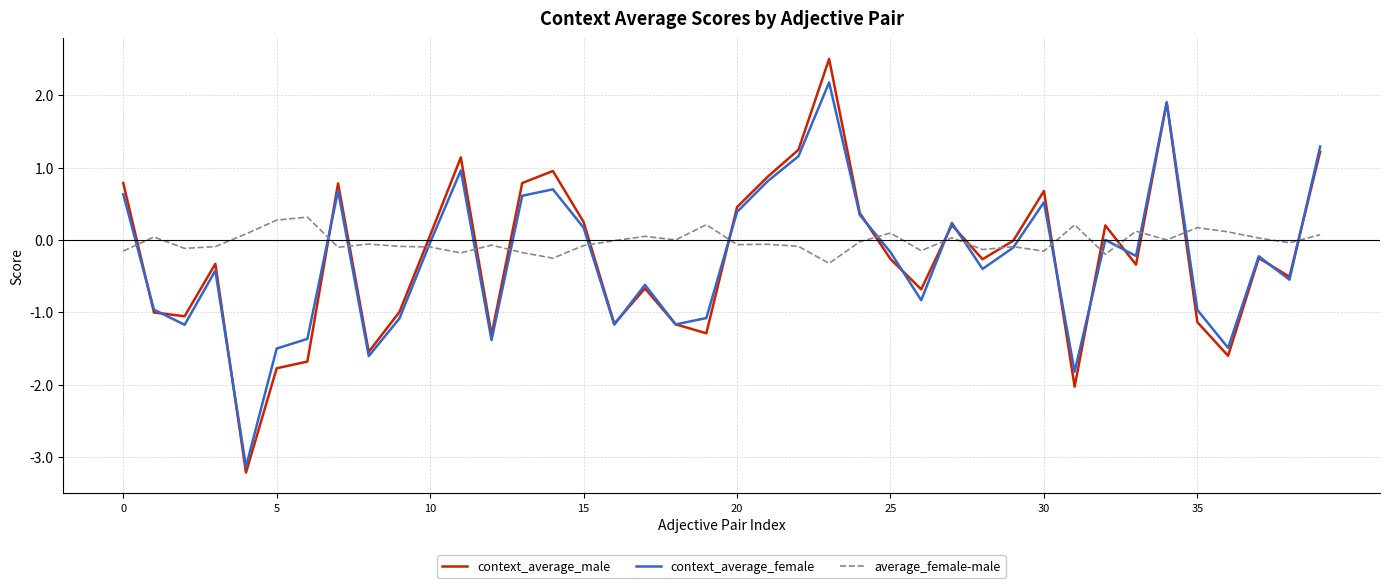

What is the smallest value displayed?

-3.2